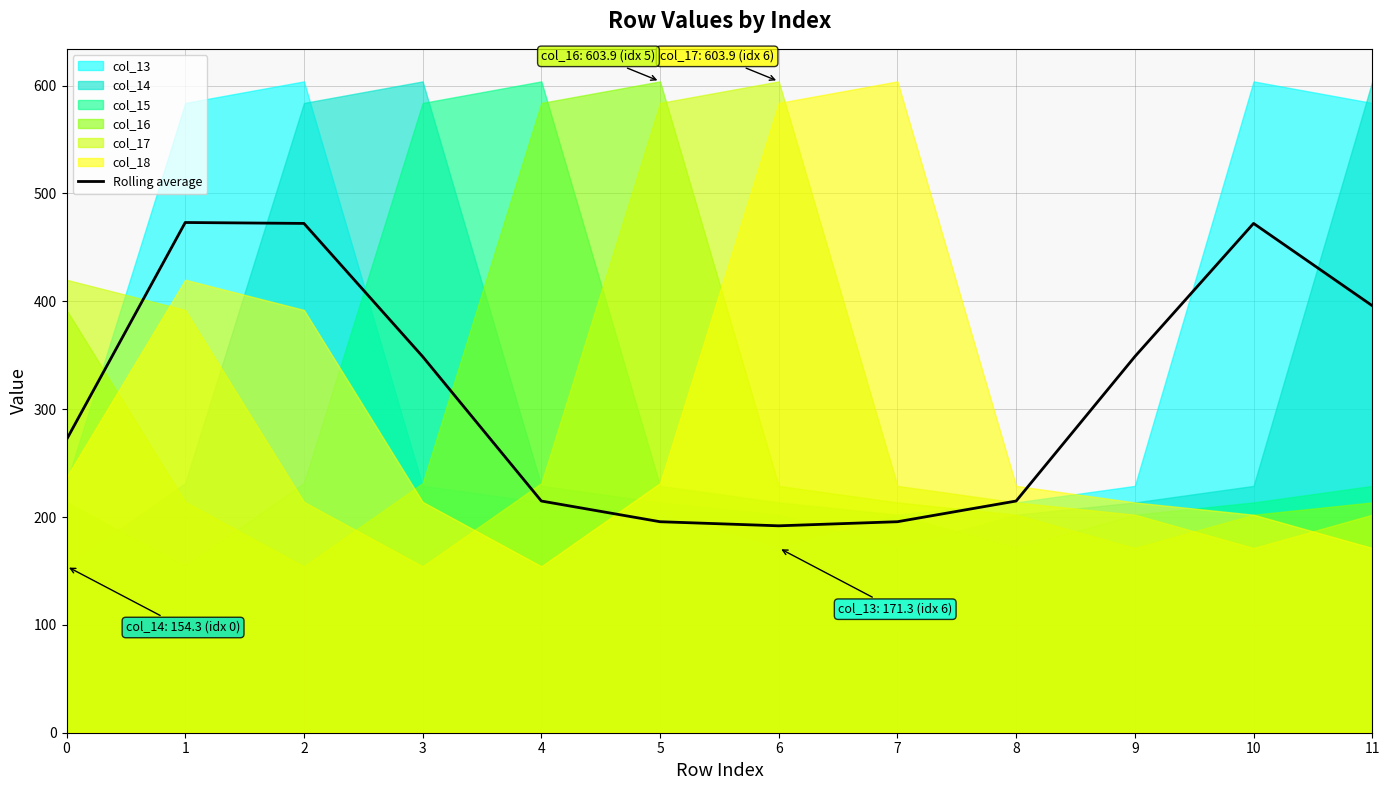

Rank the categories by value from lowest to highest.

6, 5, 7, 4, 8, 0, 3, 9, 11, 2, 10, 1